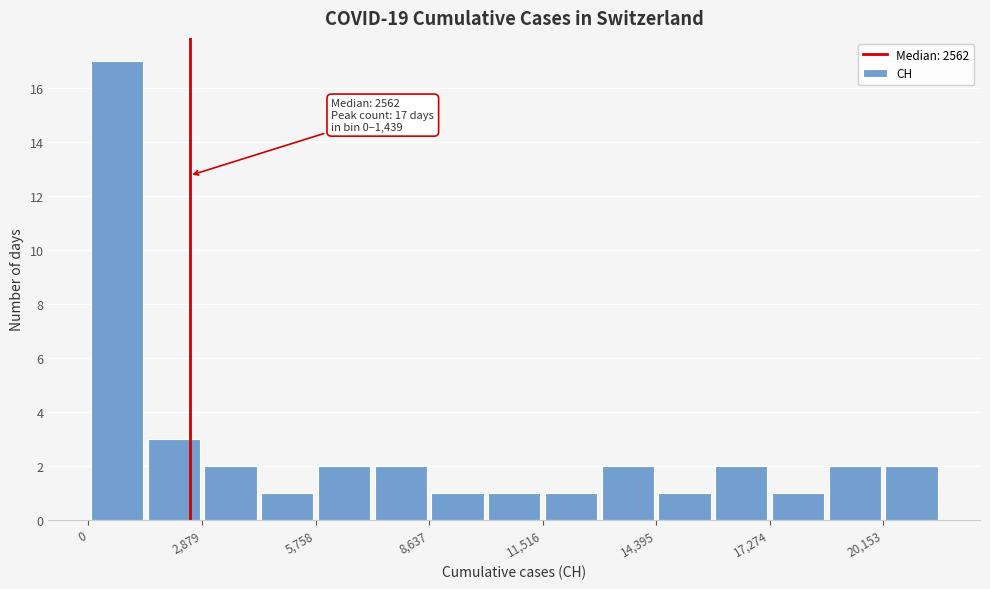

Around what value on the x-axis is the tallest bar? Give the approximate position of its centre, as read against the axis.

500